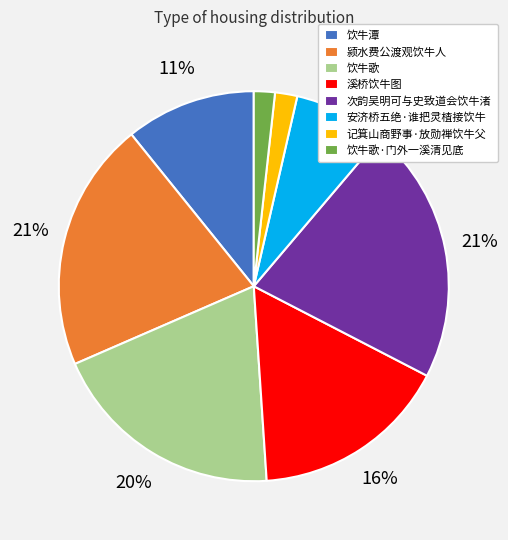

To the nearest percent, what is the combined percentage of 记箕山商野事·放勋禅饮牛父 and 溪桥饮牛图?

18%